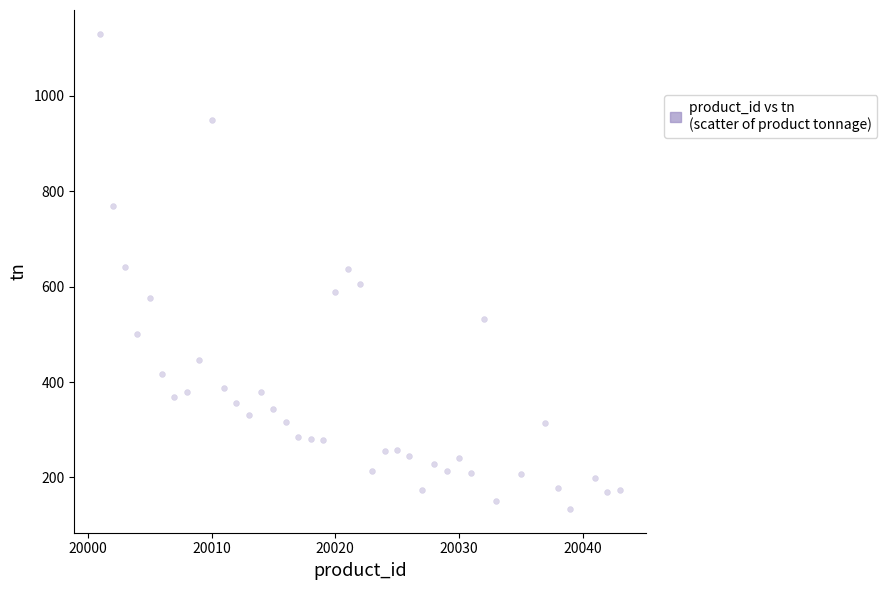

What is the range of Y values (max minus min)?

996.1